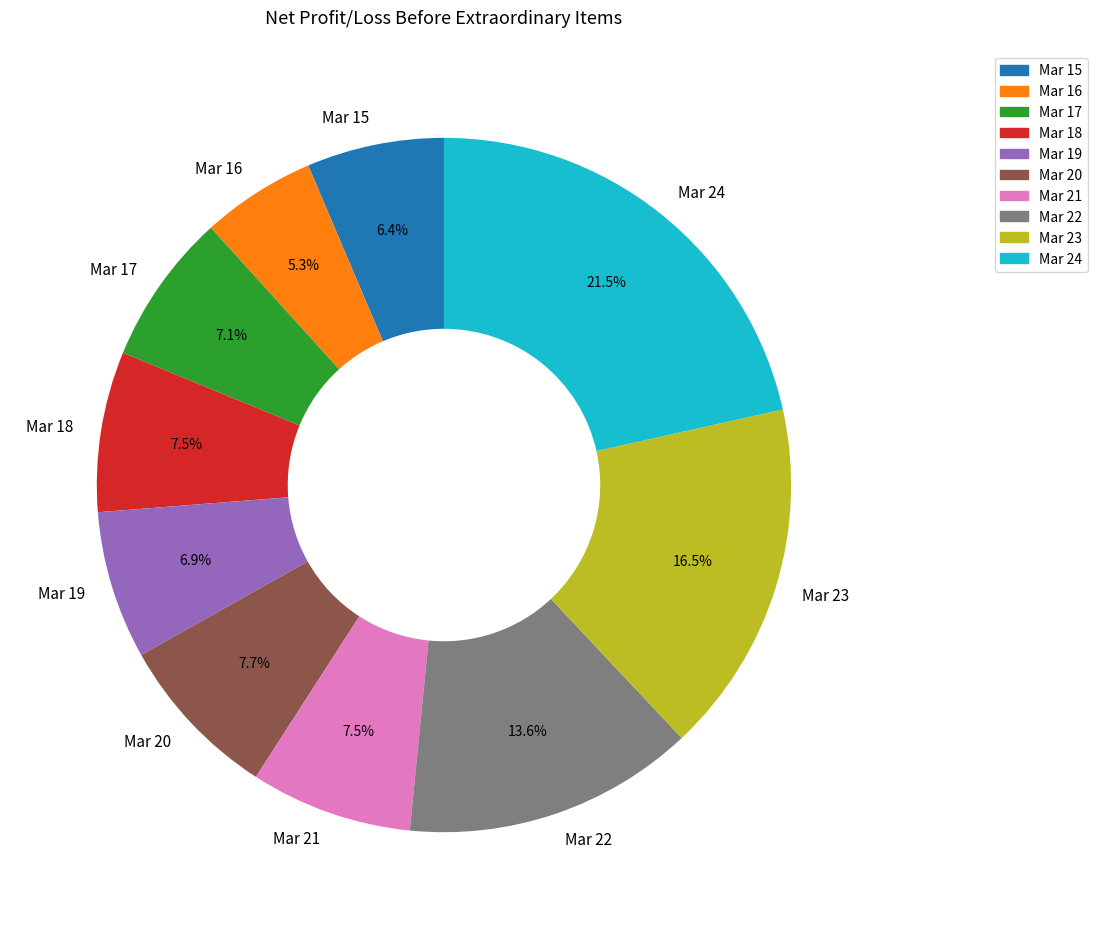

Which slice is the largest?

Mar 24